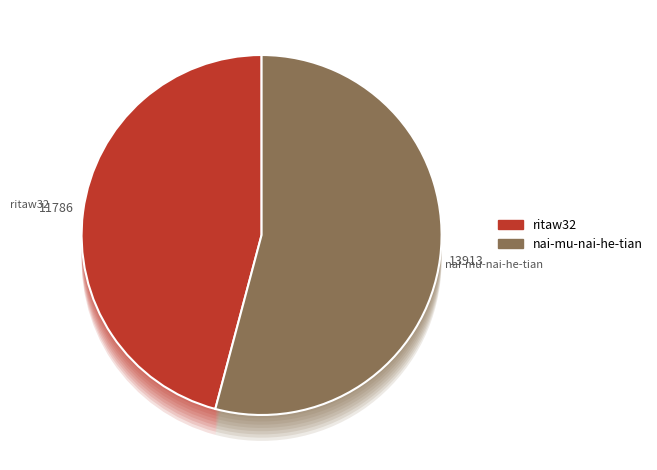

Which has a higher value, nai-mu-nai-he-tian or ritaw32?

nai-mu-nai-he-tian